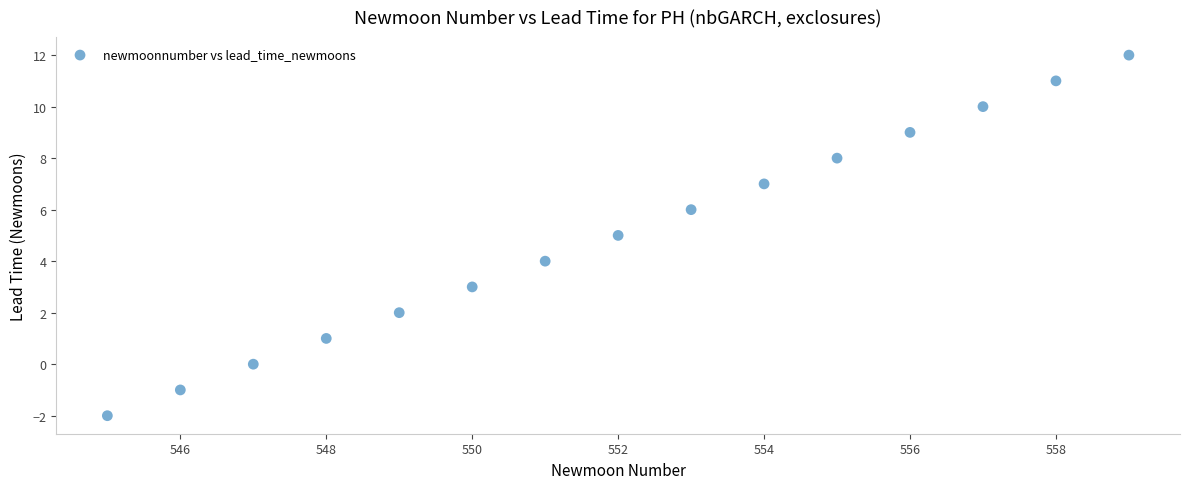

What is the range of X values (max minus min)?

14